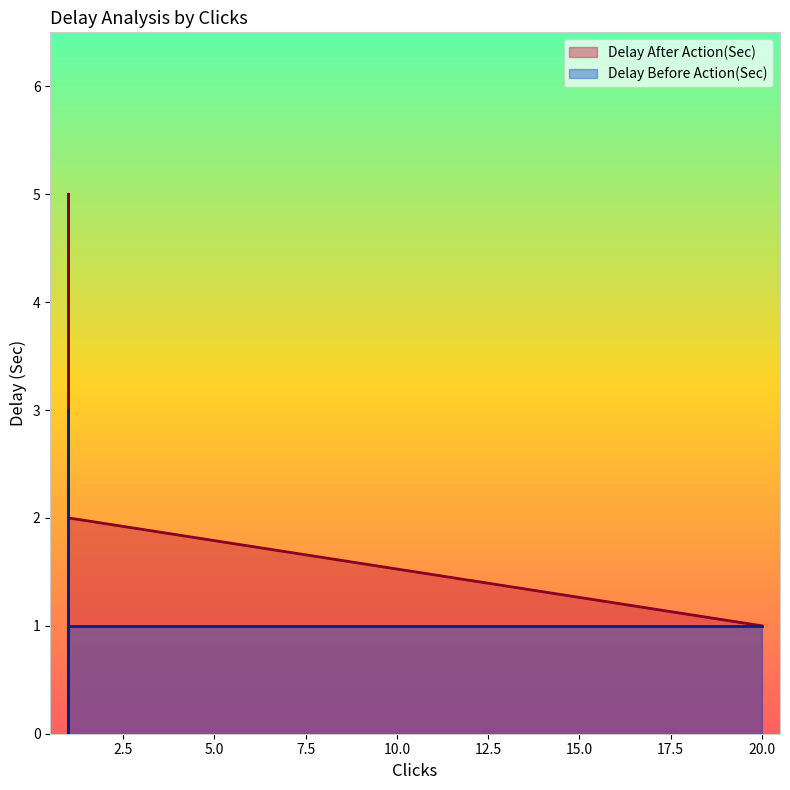

What is the sum of the Delay Before Action(Sec) values at 1 and 1?

2